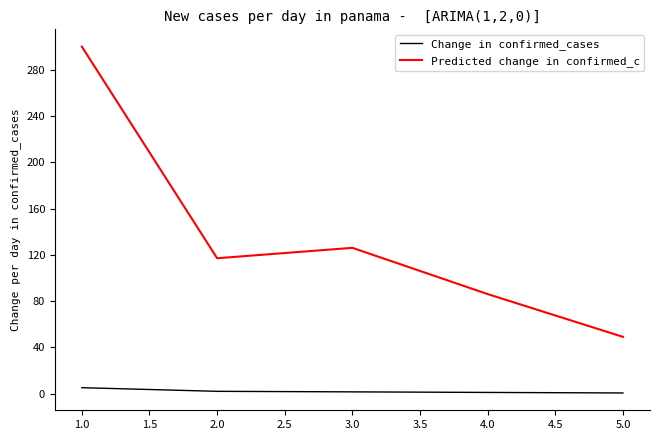

True or false: Change in confirmed_cases and Predicted change in confirmed_c intersect in this chart.

False